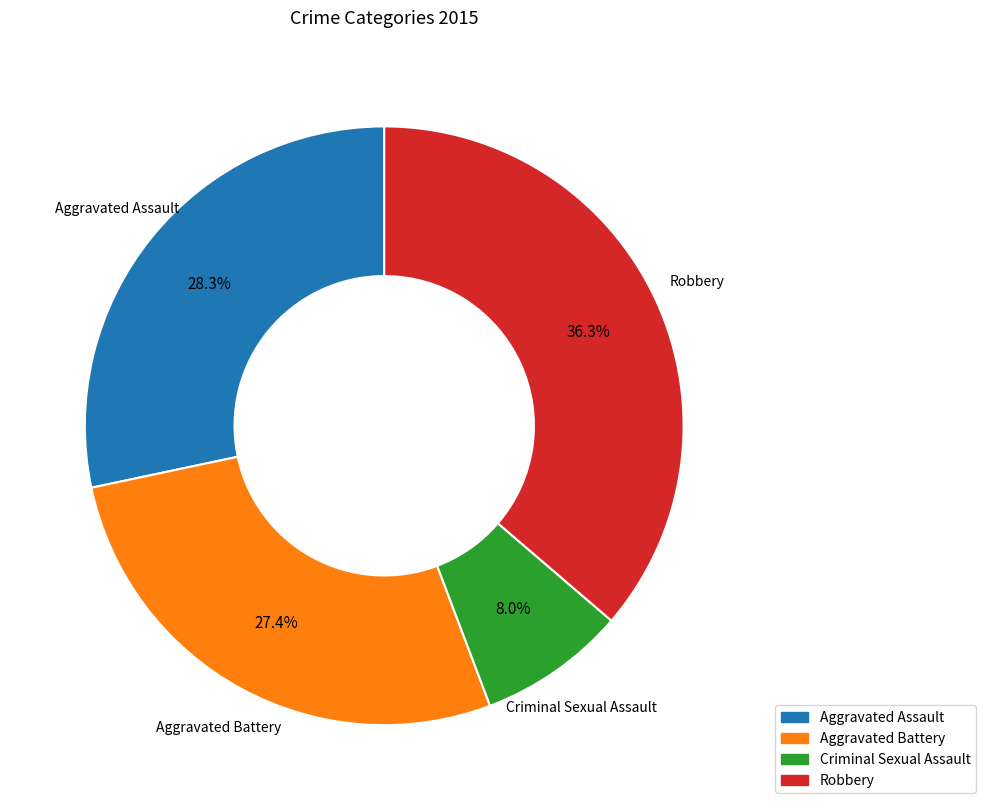

What is the ratio of the value at Aggravated Battery to the value at Criminal Sexual Assault?

3.4